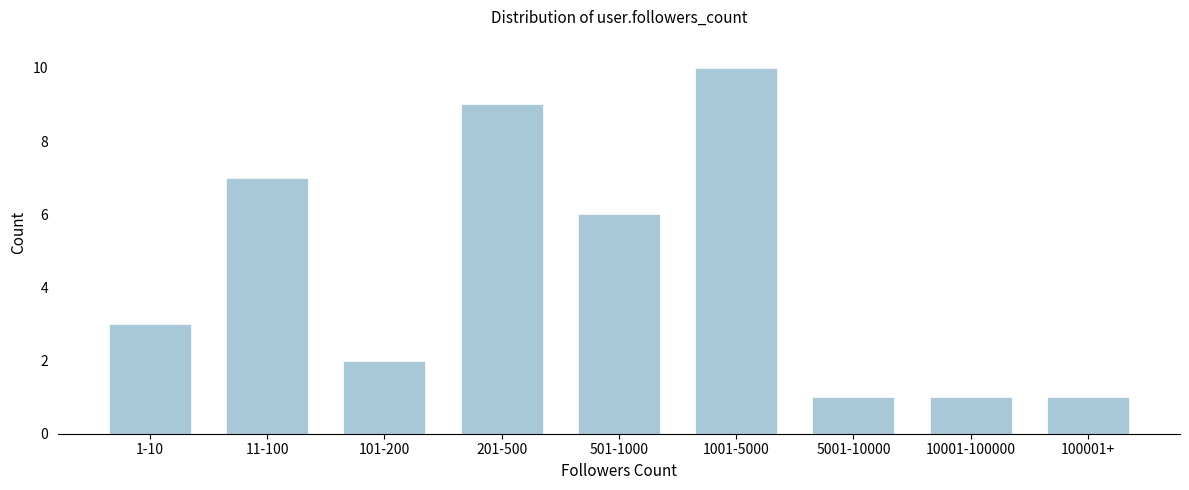

Reading left to right, extract all data points from this chart.

3	7	2	9	6	10	1	1	1